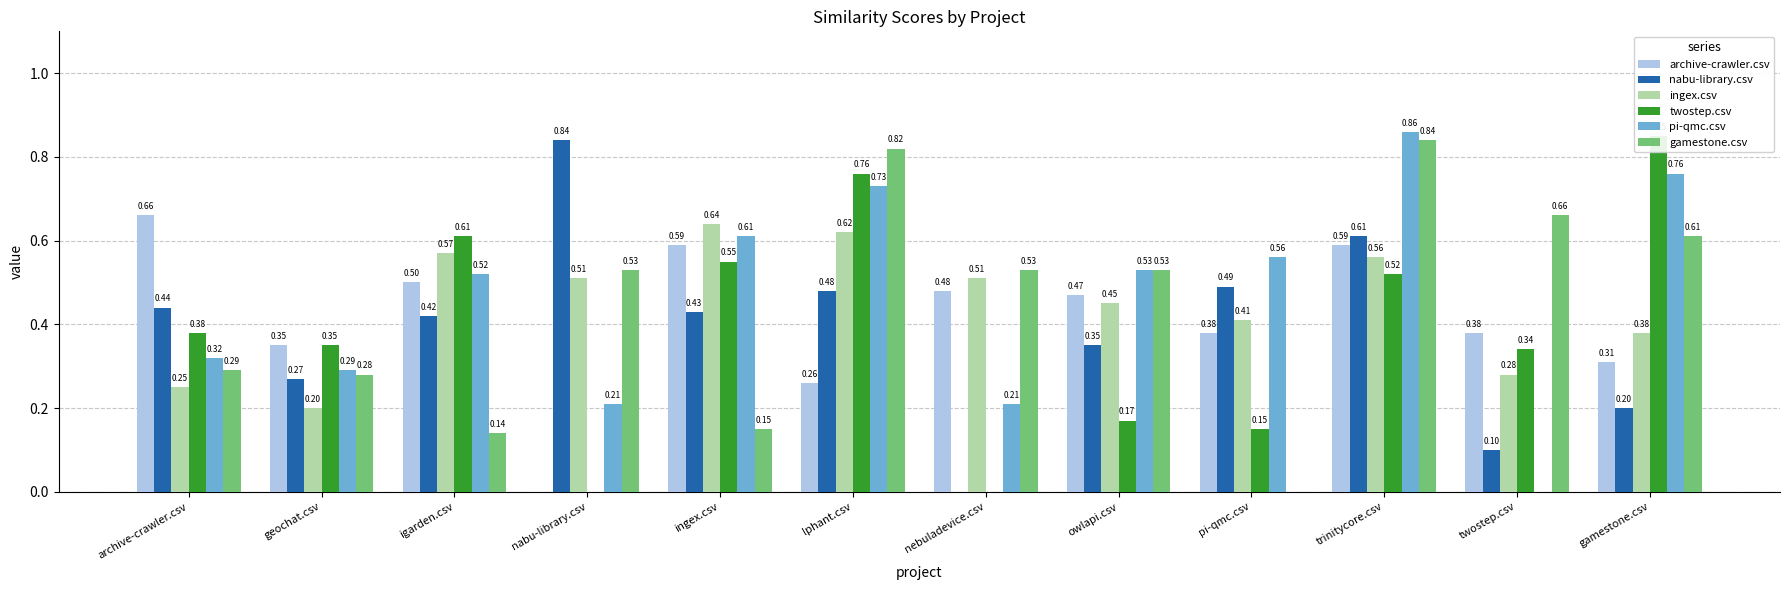

Between lphant.csv and nebuladevice.csv, which is larger?

nebuladevice.csv